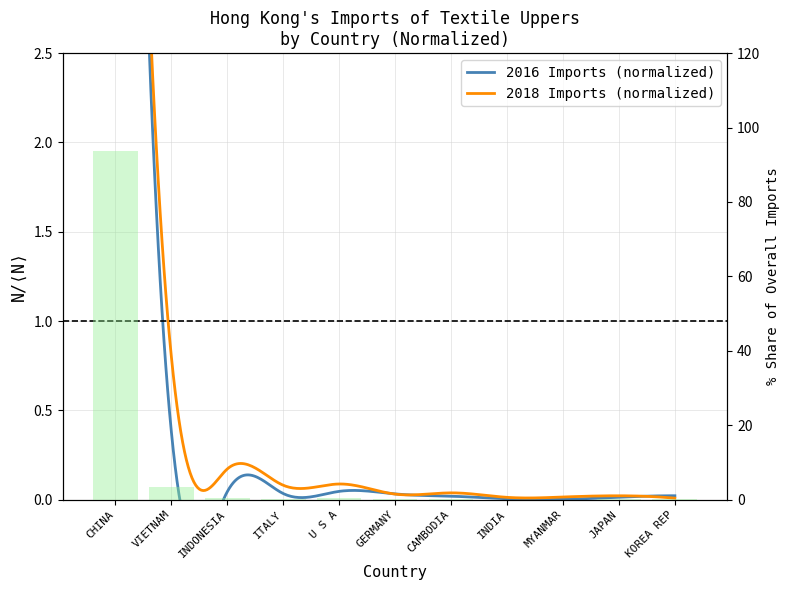

What is the label of the 11th bar from the right?

CHINA